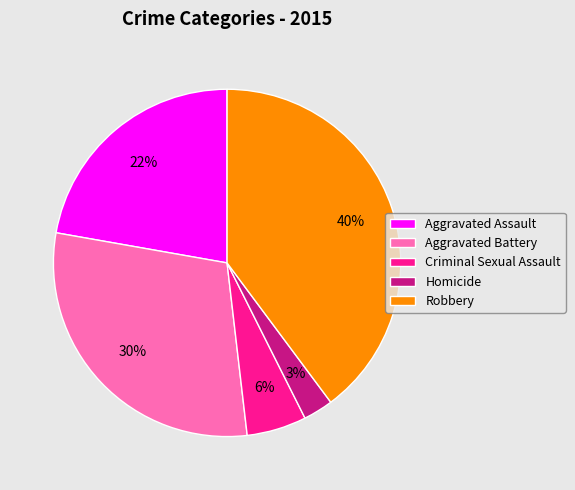

Combined, do Criminal Sexual Assault and Homicide account for over 50%?

No